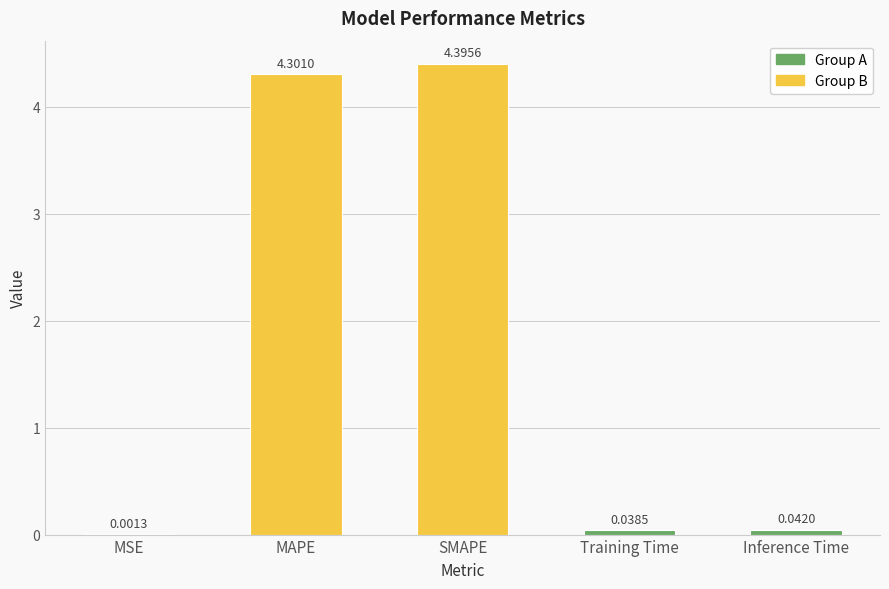

Between Training Time and Inference Time, which is larger?

Inference Time